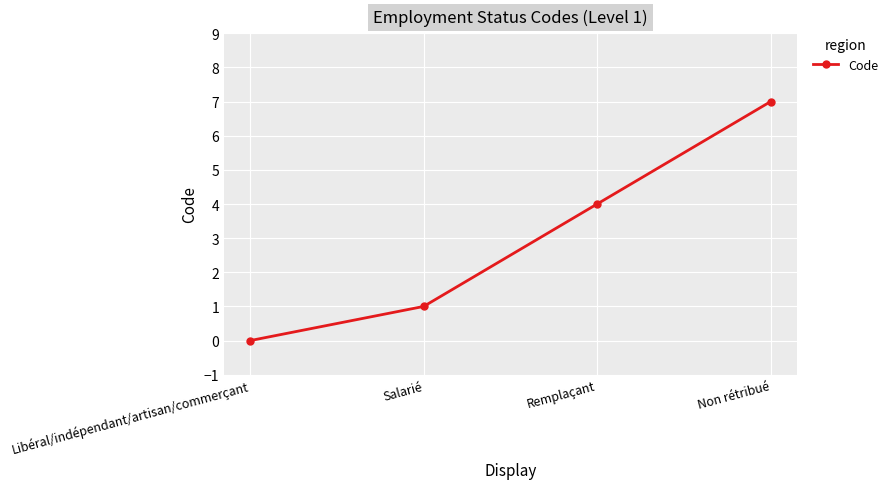

What is the value of the 3rd point from the left?

4